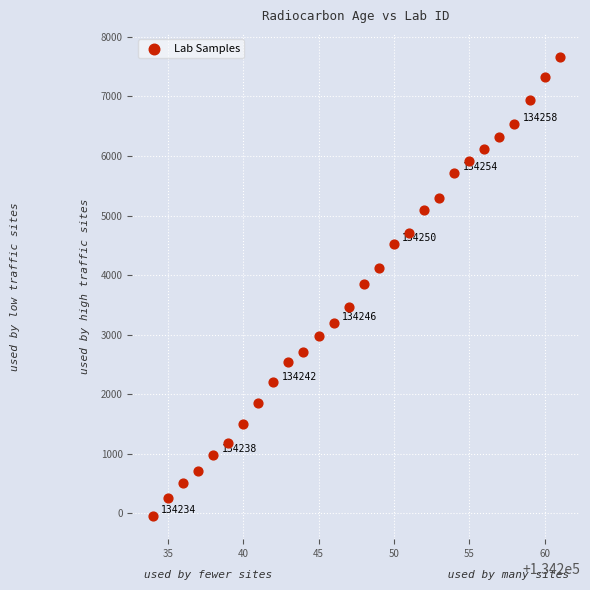

What is the range of Y values (max minus min)?

7711